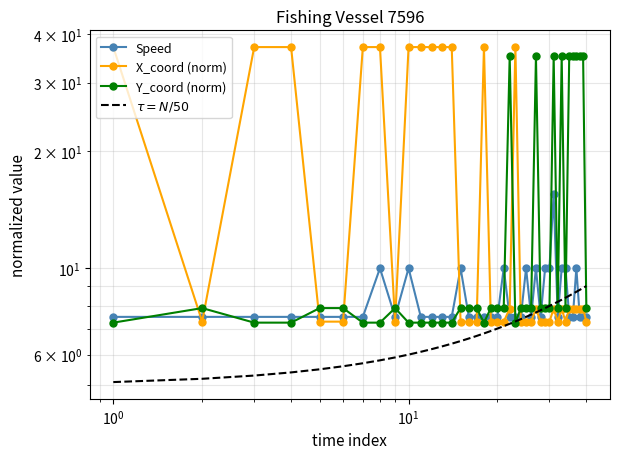

How many data points does each series have?

40